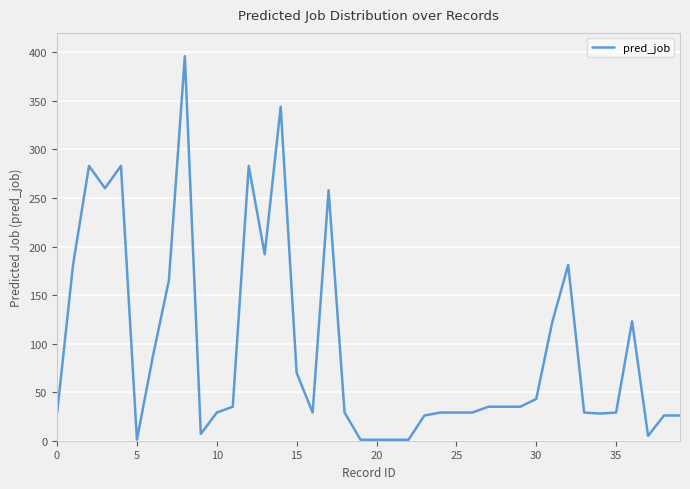

What is the difference between the maximum and minimum values?

395